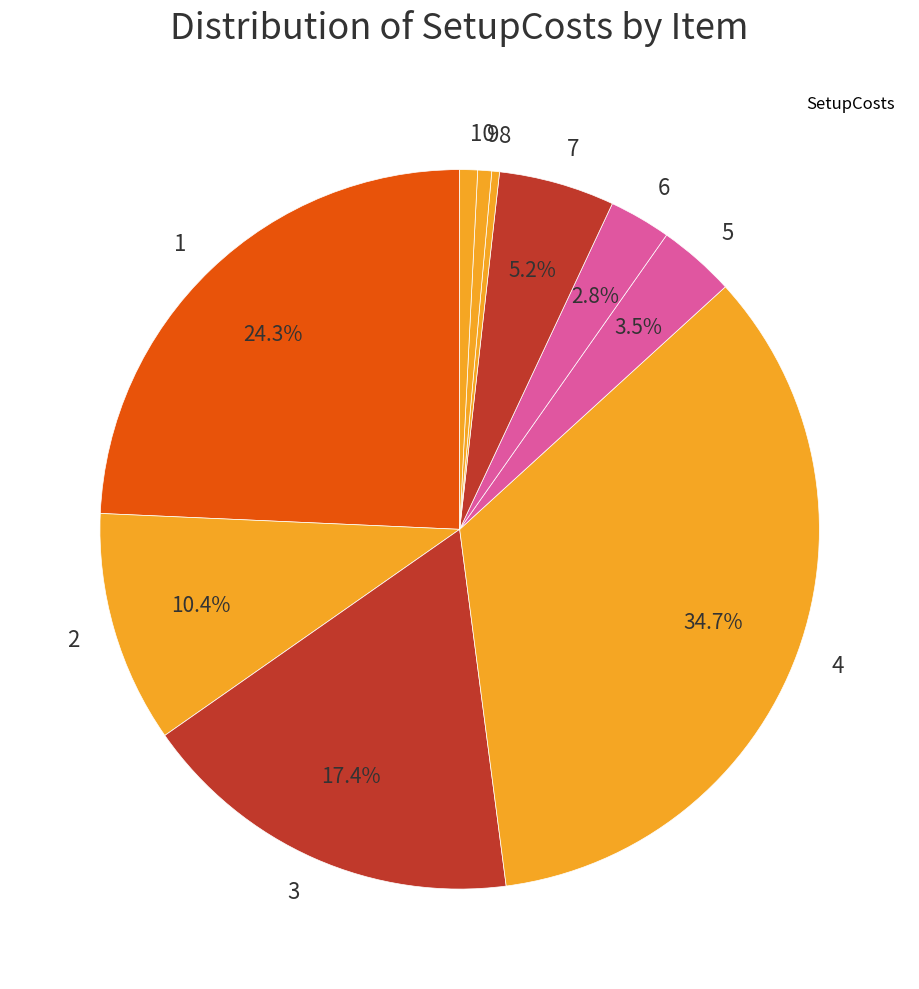

Which slice is the largest?

4